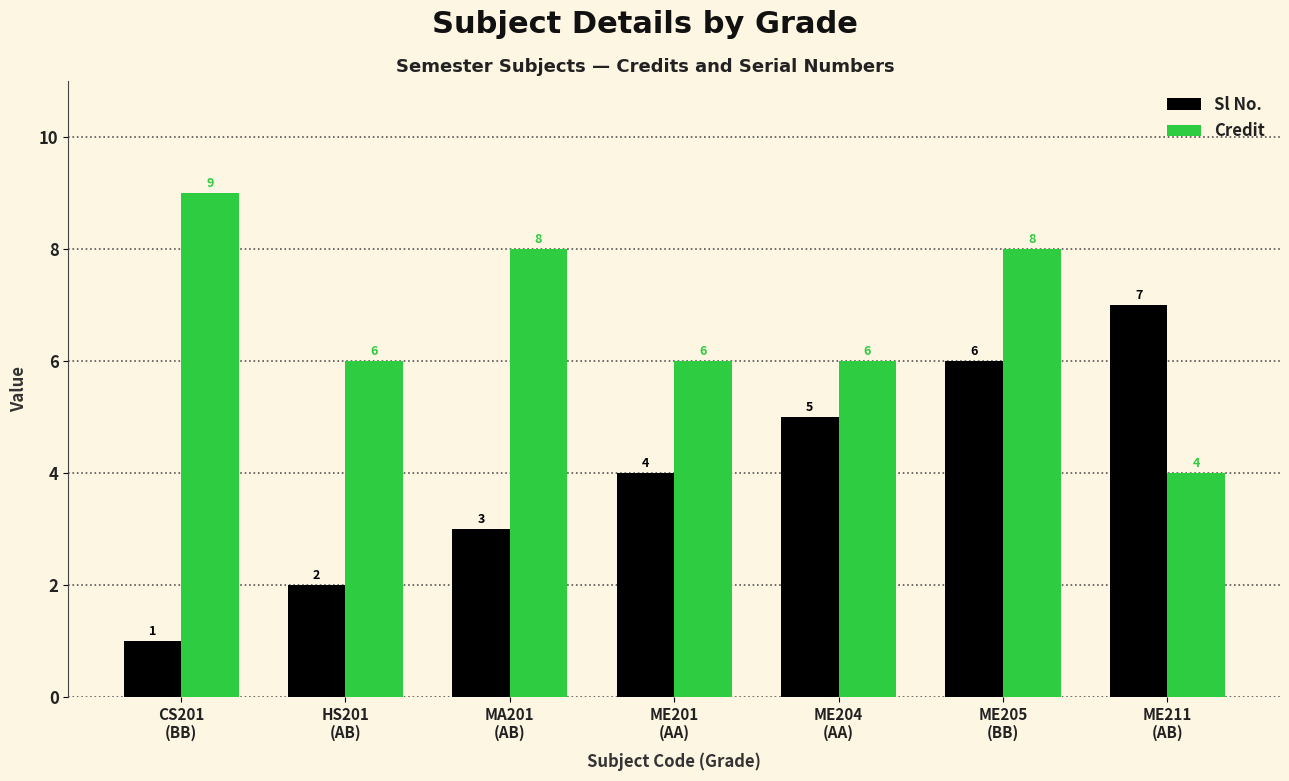

What are all the series names shown in the legend?

Sl No., Credit